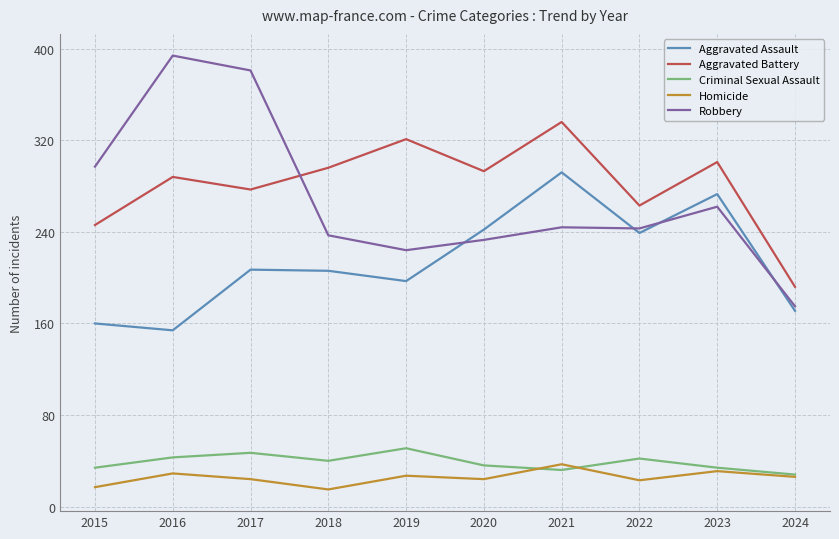

What are all the series names shown in the legend?

Aggravated Assault, Aggravated Battery, Criminal Sexual Assault, Homicide, Robbery